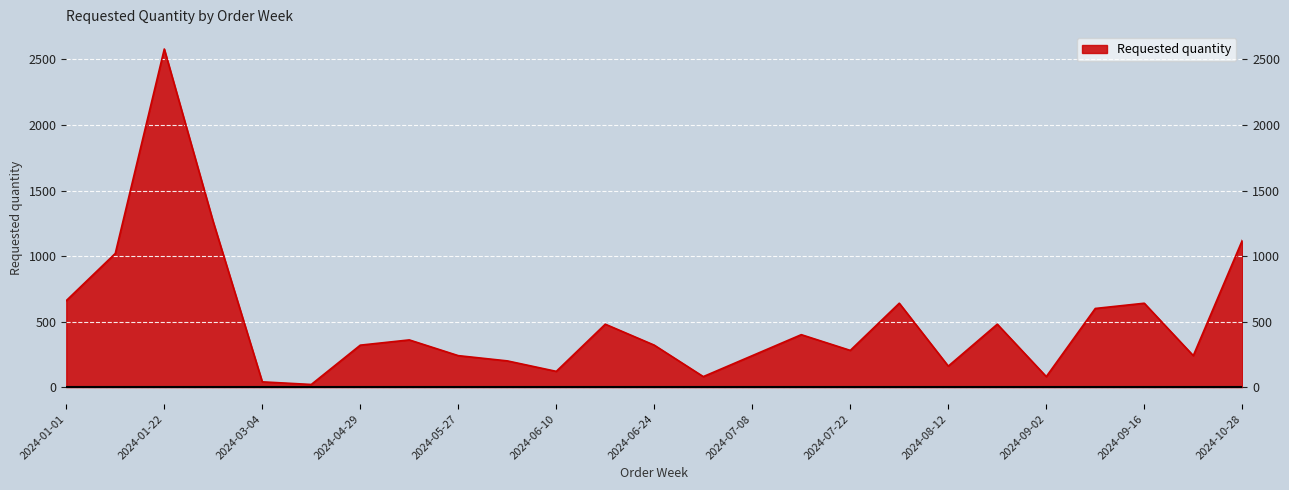

Rank the categories by value from highest to lowest.

2024-01-22, 2024-01-29, 2024-10-28, 2024-01-15, 2024-01-01, 2024-08-05, 2024-09-16, 2024-09-09, 2024-06-17, 2024-08-19, 2024-07-15, 2024-05-20, 2024-04-29, 2024-06-24, 2024-07-22, 2024-05-27, 2024-07-08, 2024-10-14, 2024-06-03, 2024-08-12, 2024-06-10, 2024-07-01, 2024-09-02, 2024-03-04, 2024-03-18